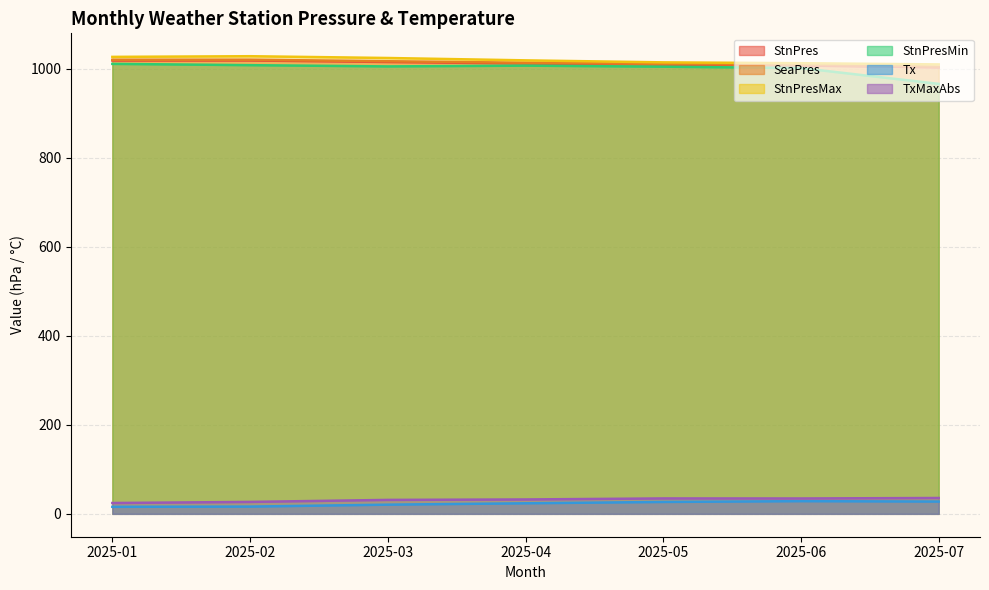

How many values in the StnPresMin series are below 1005?

3